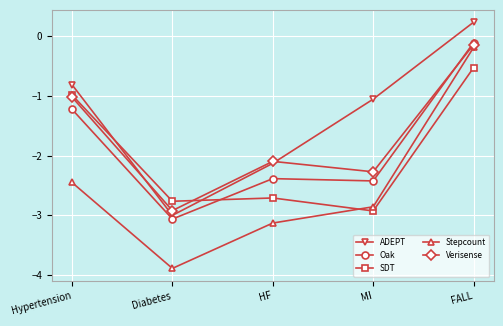

Which series has the largest range (max minus min)?

Stepcount